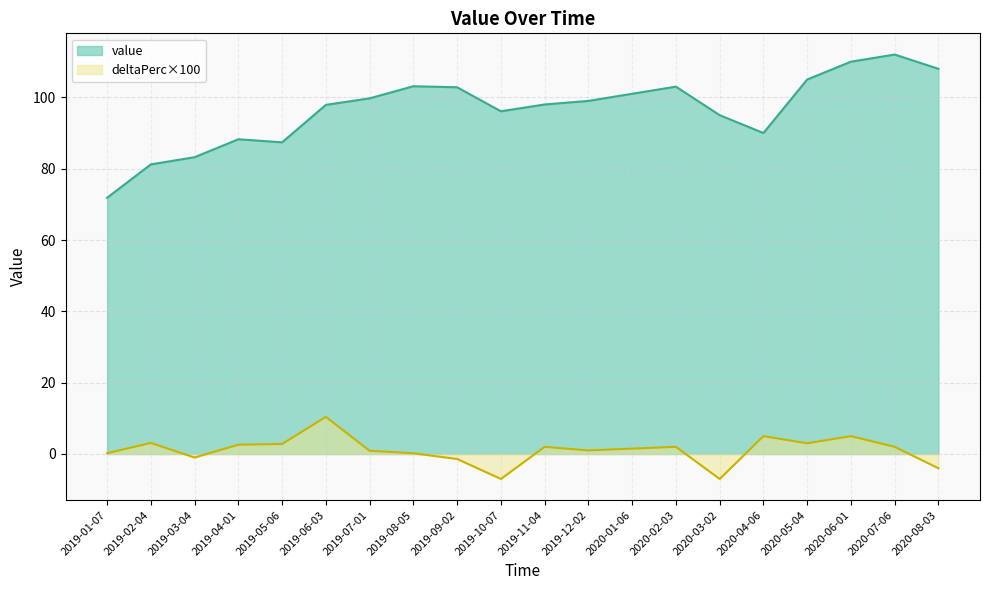

How many series are shown in this chart?

2